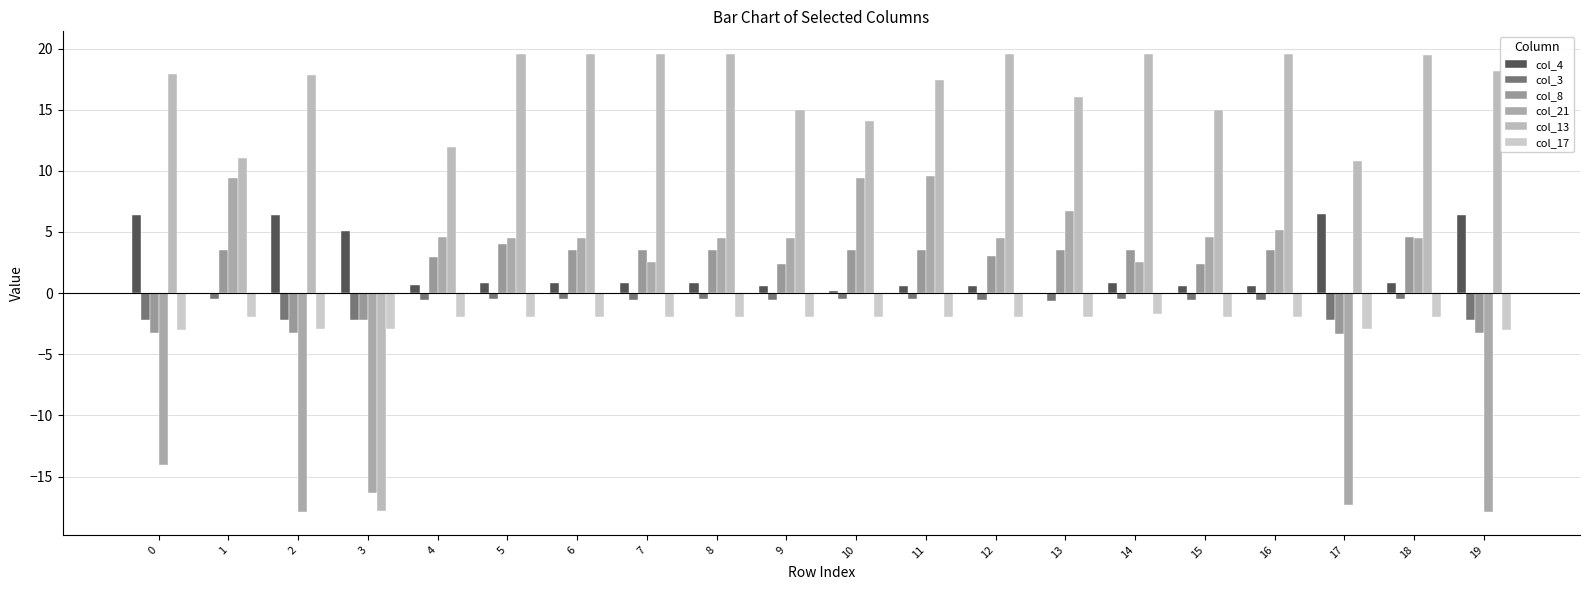

What is the difference between the col_4 values at 19 and 13?

6.4